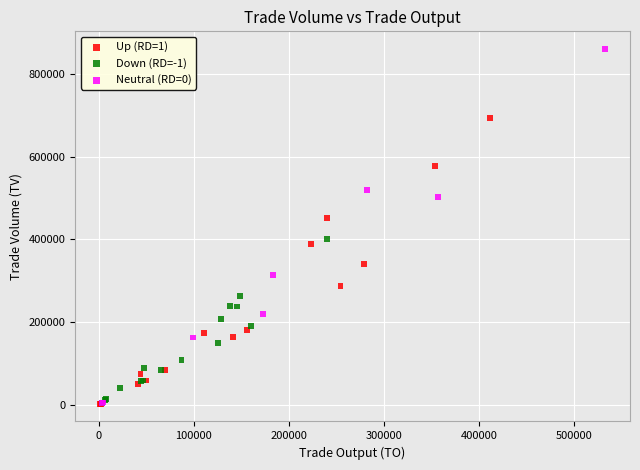

Which series reaches the maximum Y coordinate?

Neutral (RD=0)